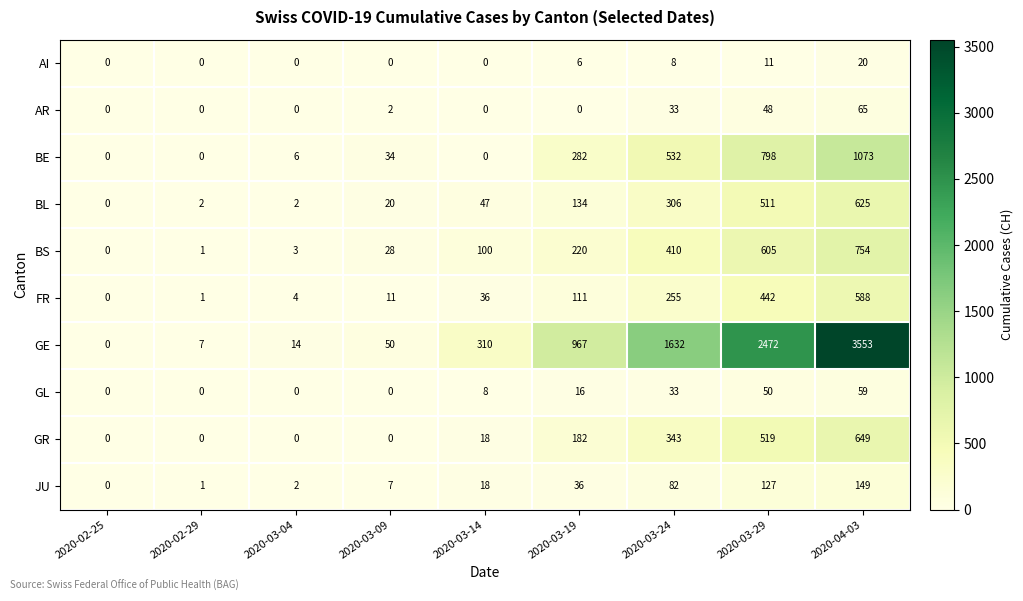

Is the value of BS at 2020-03-04 greater than the value of JU at 2020-03-24?

No